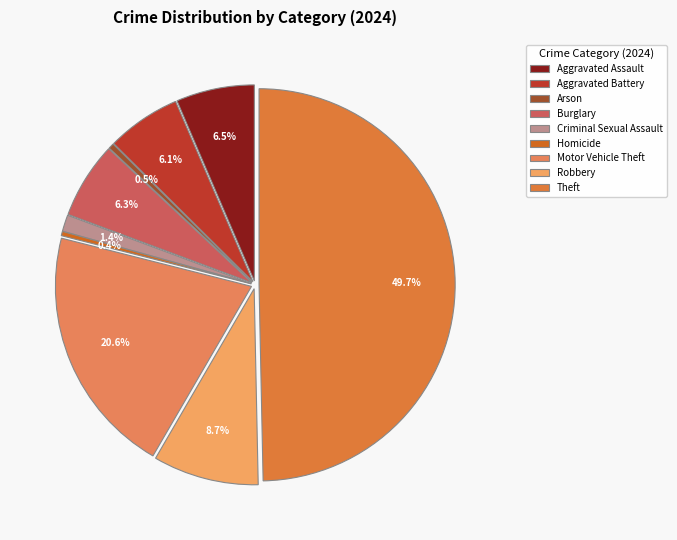

Which category has the smallest portion of the pie?

Homicide